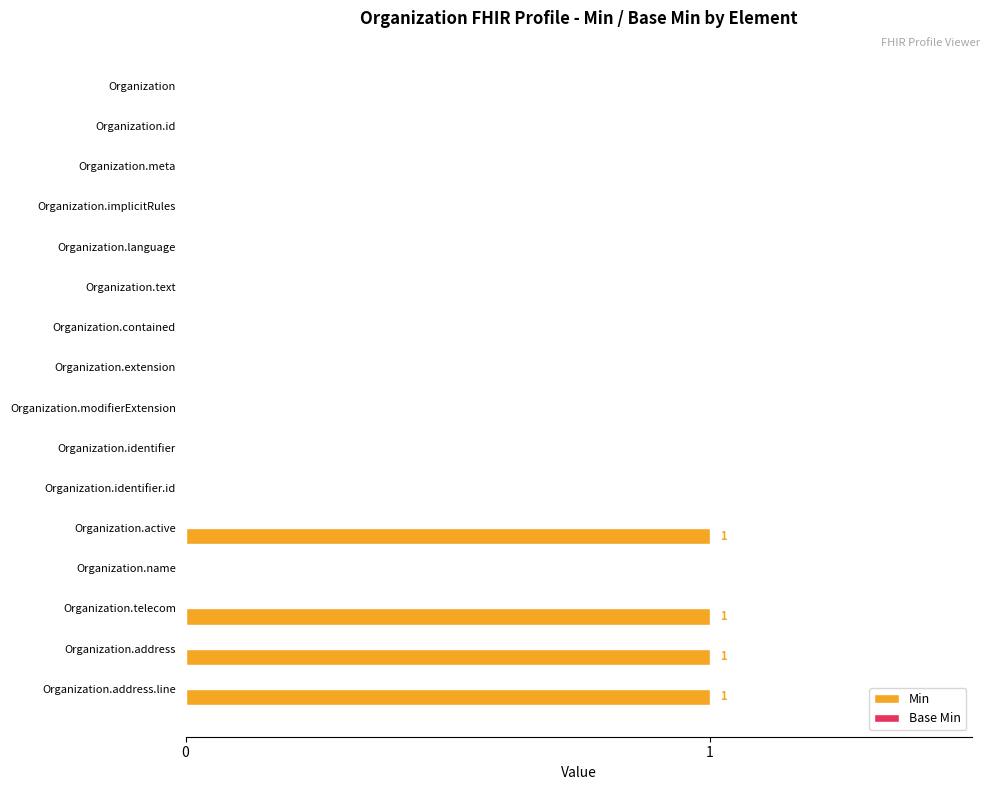

What is the greatest value displayed?

1